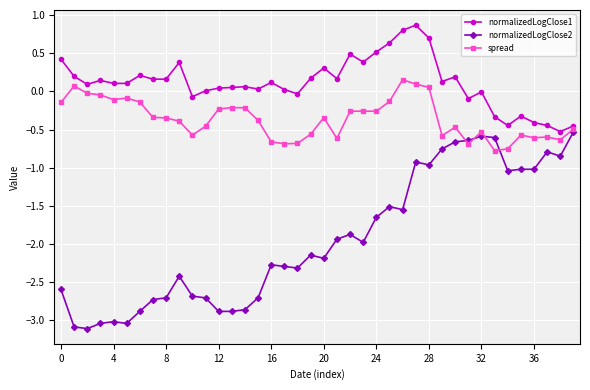

Does the chart have visible grid lines?

Yes